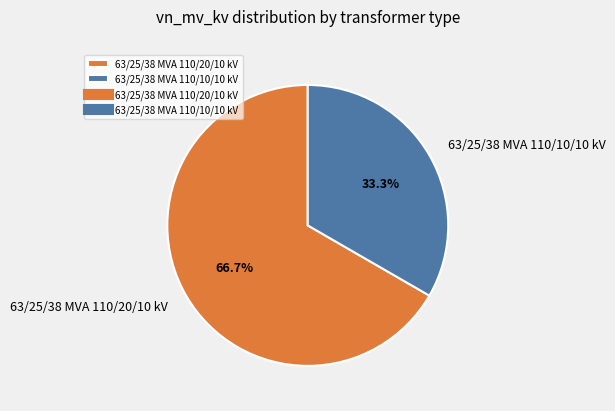

The 63/25/38 MVA 110/10/10 kV slice represents 25% of the pie. True or false?

False